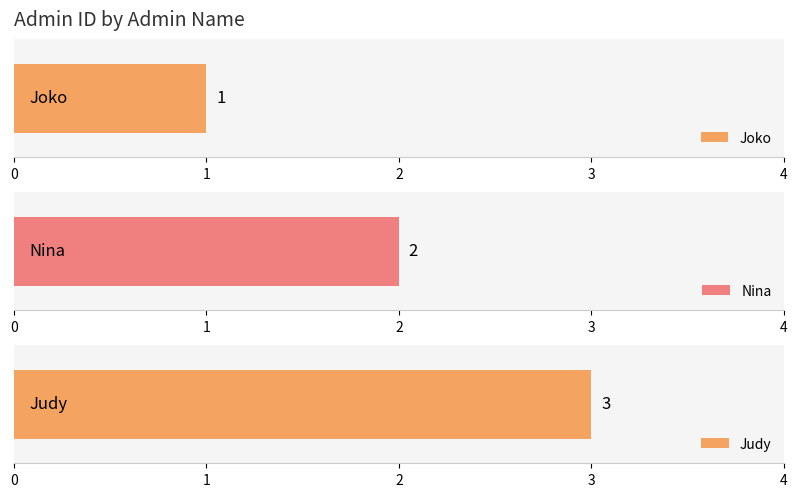

What is the smallest value displayed?

1